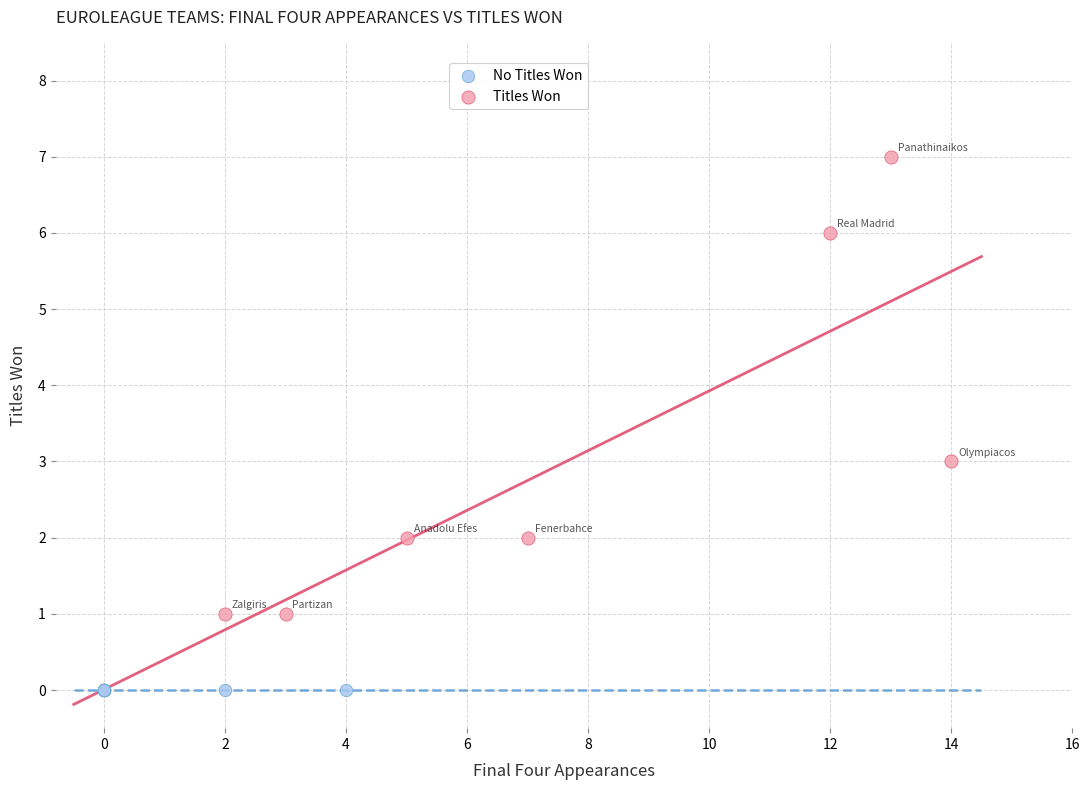

Which series contains the highest Y value?

Titles Won